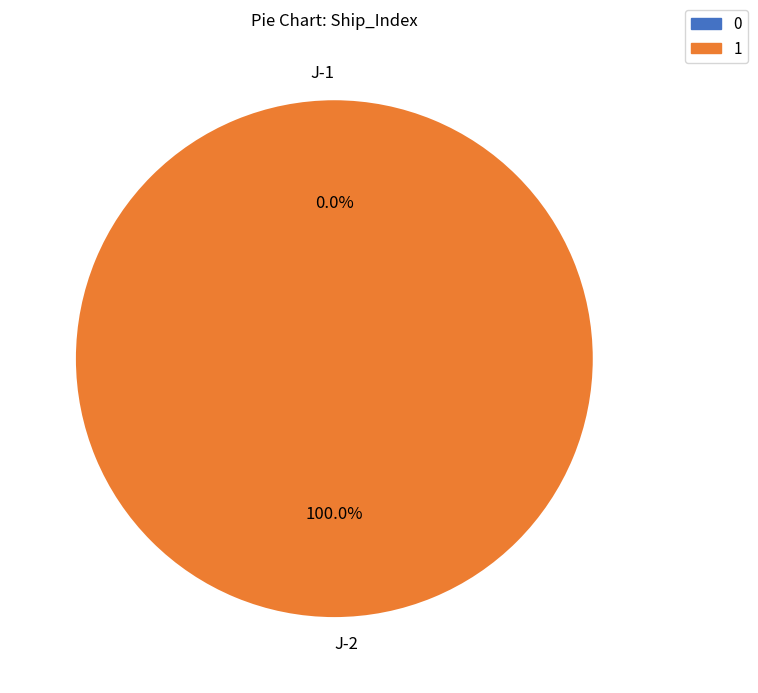

To the nearest percent, what is the difference between the largest and smallest slice percentages?

100%